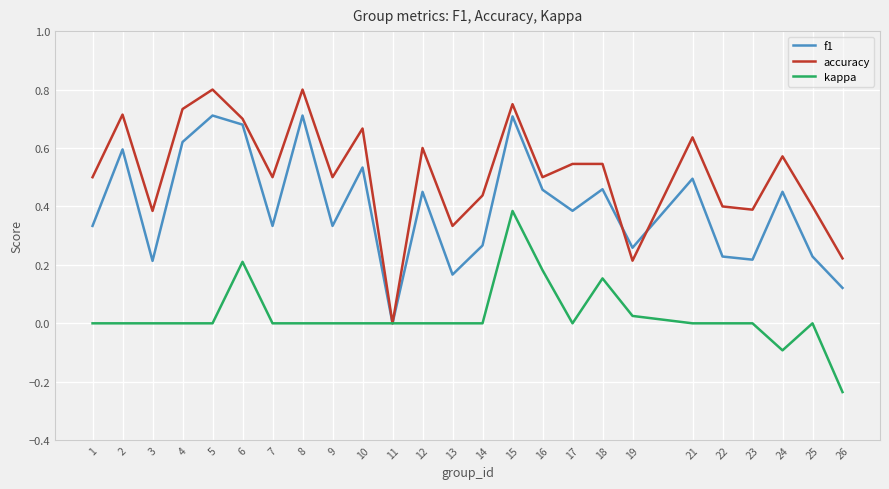

Which series has the largest range (max minus min)?

accuracy